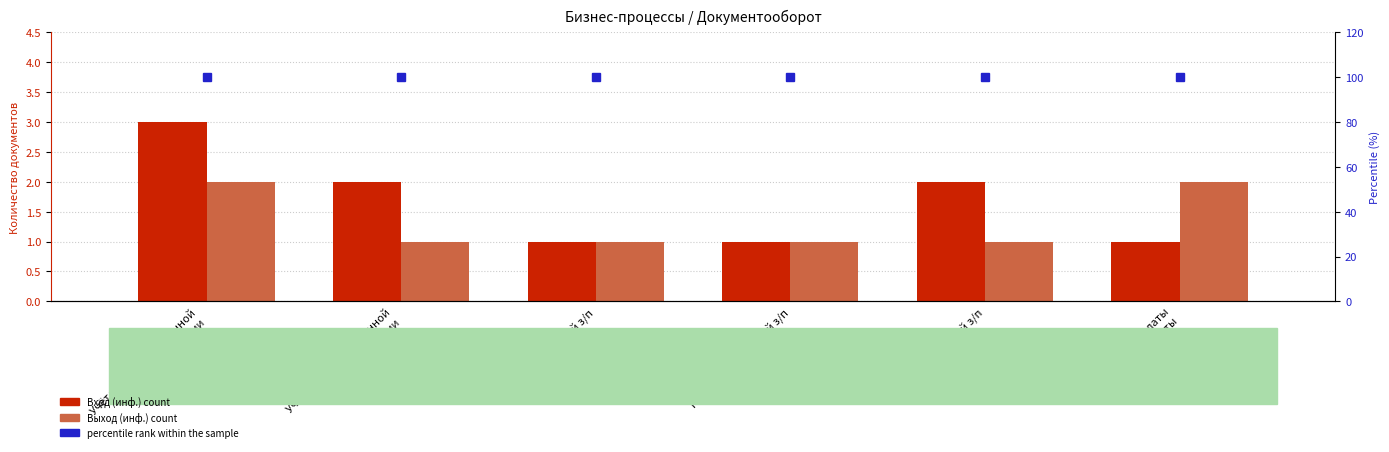

How many data points in Вход (инф.) count are less than 2?

3